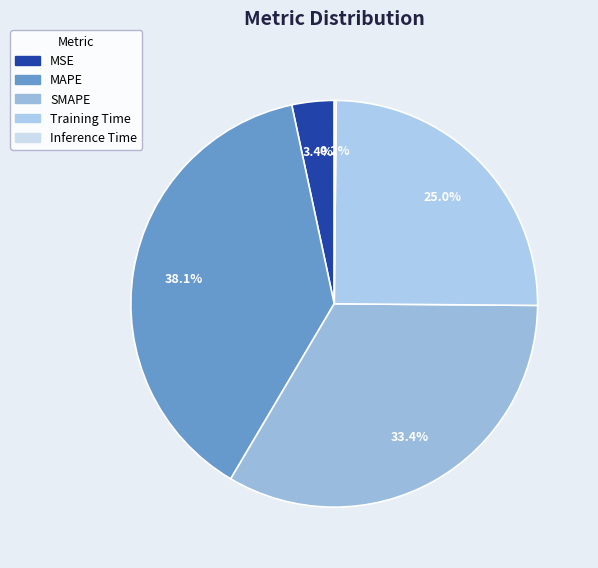

To the nearest percent, what is the combined percentage of MSE and Training Time?

28%